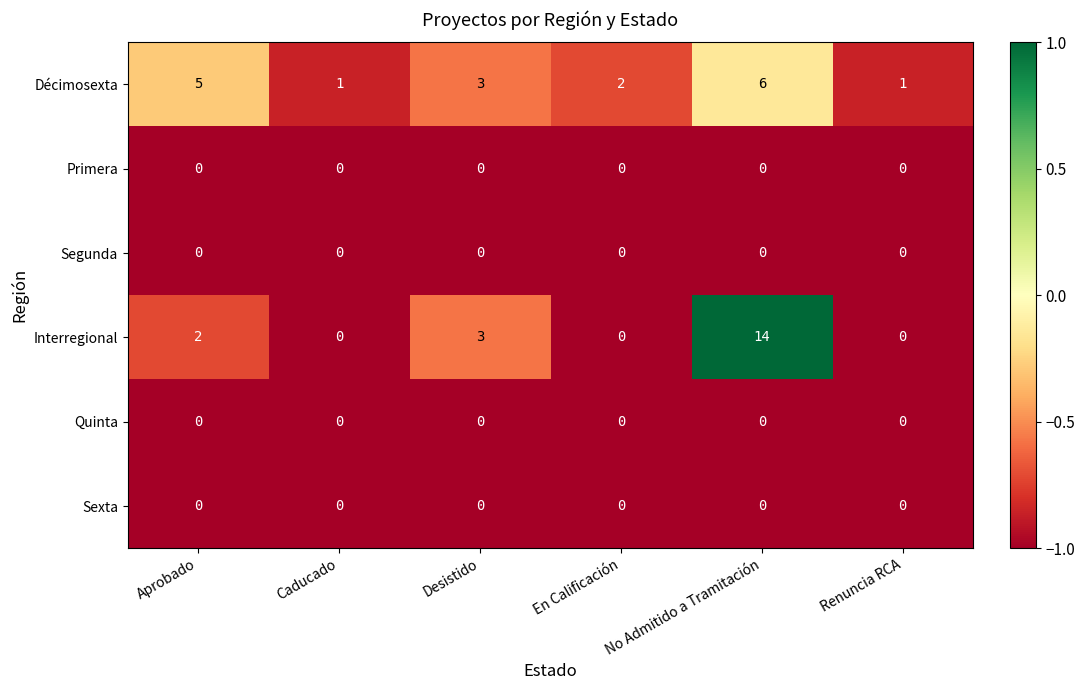

The Sexta series shows 0 at En Calificación. True or false?

True